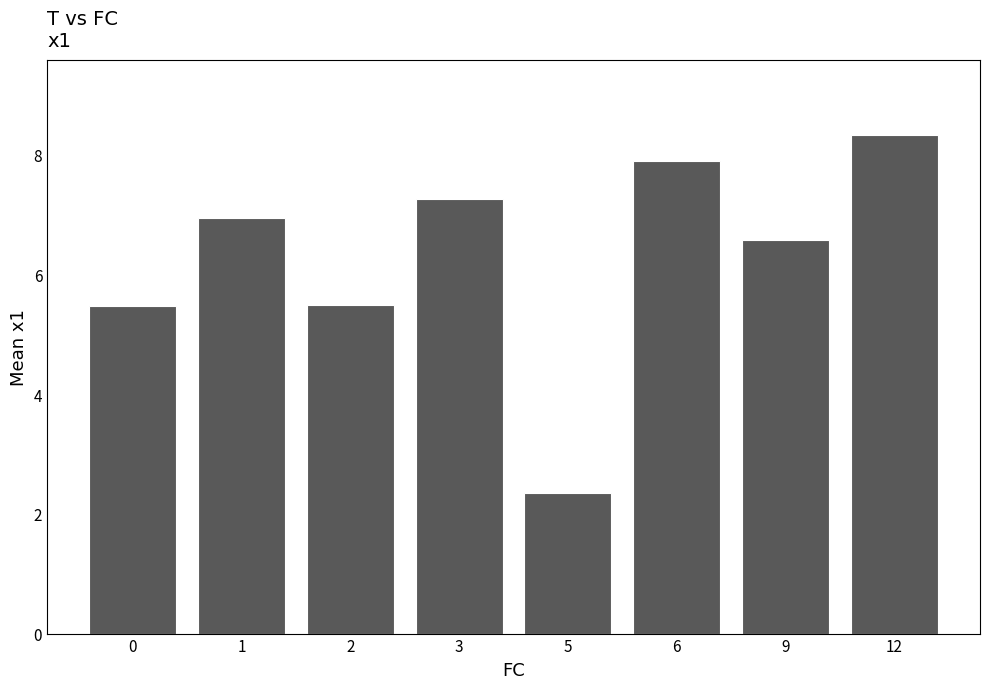

Reading right to left, transcribe all the data shown in this chart.

12=8.3	9=6.6	6=7.9	5=2.3	3=7.3	2=5.5	1=7.0	0=5.5